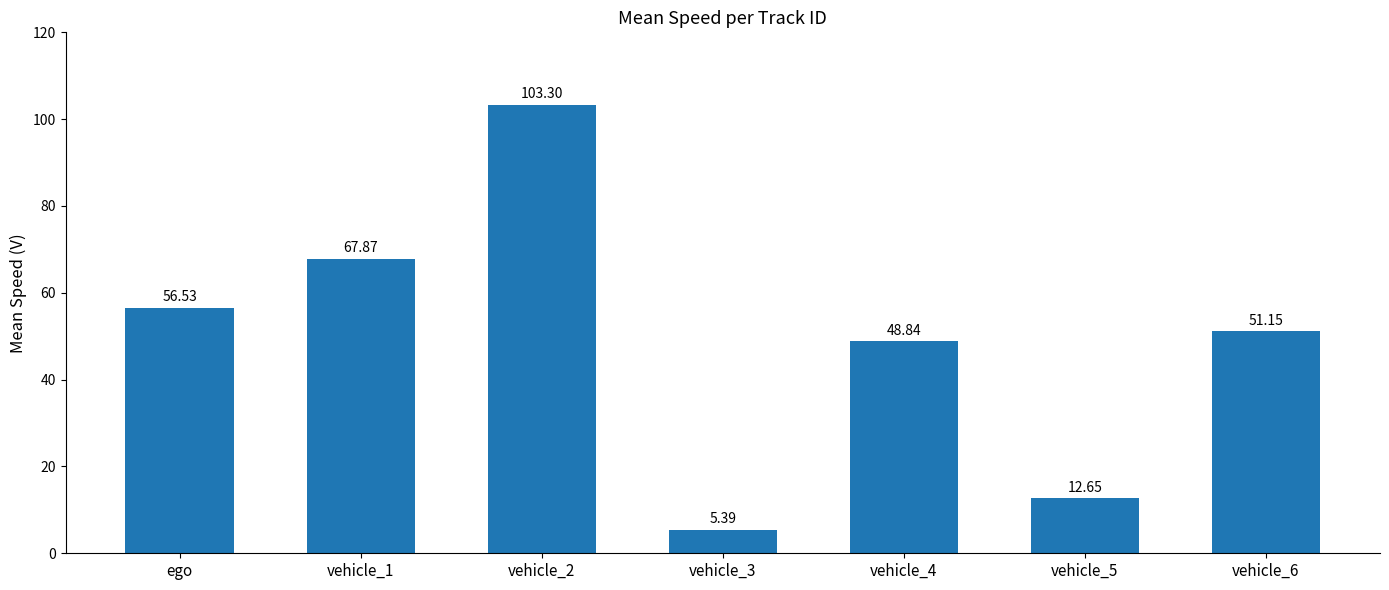

What is the change in value from vehicle_2 to vehicle_6?

-52.2